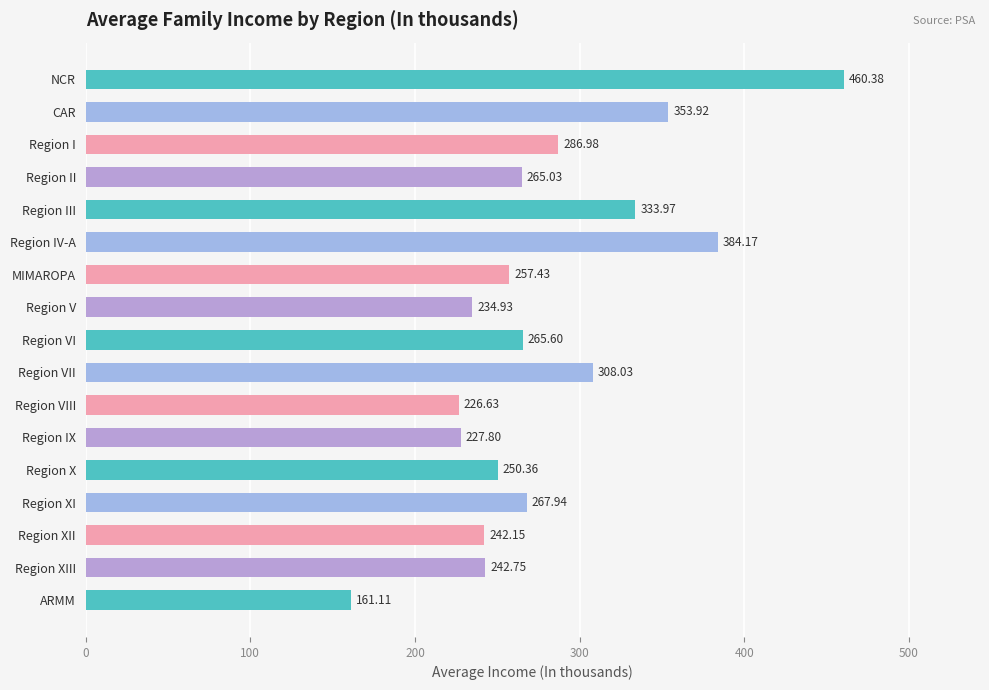

Rank the categories by value from lowest to highest.

ARMM, Region VIII, Region IX, Region V, Region XII, Region XIII, Region X, MIMAROPA, Region II, Region VI, Region XI, Region I, Region VII, Region III, CAR, Region IV-A, NCR